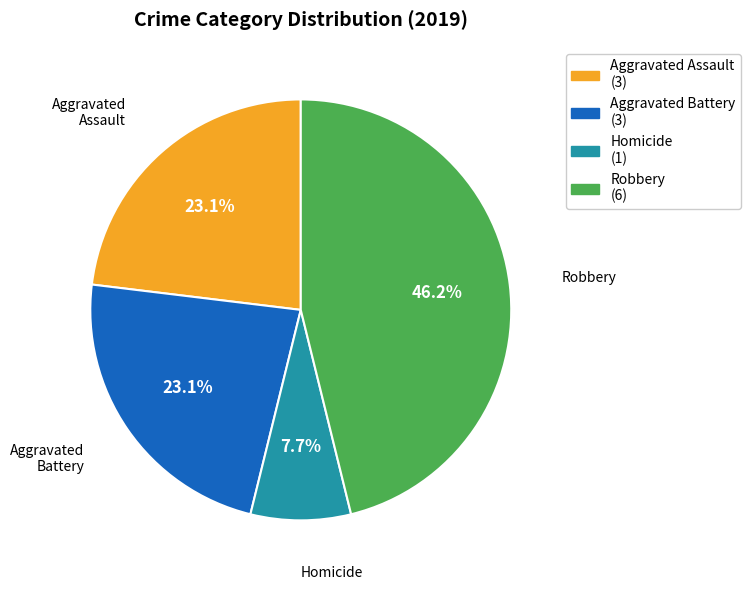

Is there any slice that represents more than half of the pie?

No